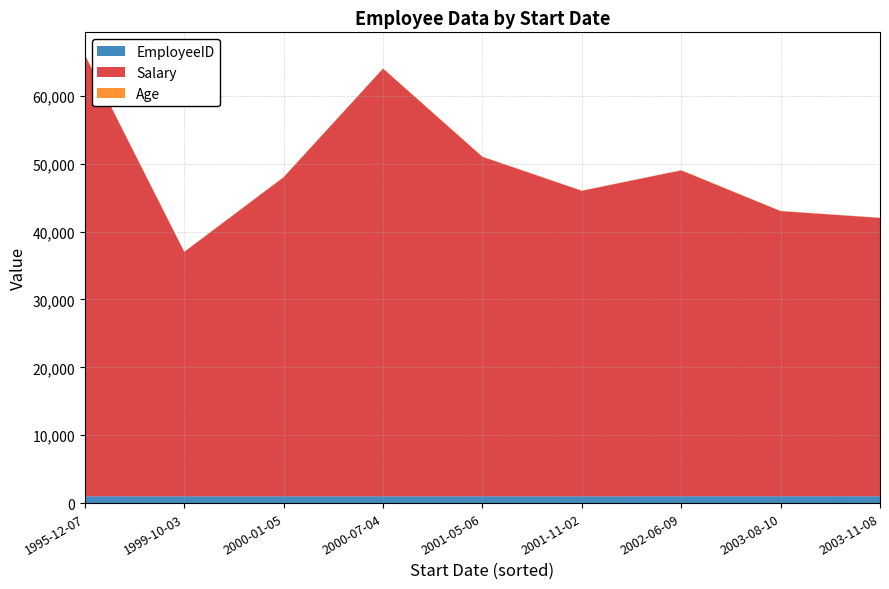

Reading left to right, list all the values displayed in this chart.

Salary: 1995-12-07=65000	1999-10-03=36000	2000-01-05=47000	2000-07-04=63000	2001-05-06=50000	2001-11-02=45000	2002-06-09=48000	2003-08-10=42000	2003-11-08=41000
Age: 1995-12-07=35	1999-10-03=30	2000-01-05=31	2000-07-04=29	2001-05-06=32	2001-11-02=30	2002-06-09=38	2003-08-10=31	2003-11-08=32
EmployeeID: 1995-12-07=1006	1999-10-03=1002	2000-01-05=1004	2000-07-04=1003	2001-05-06=1005	2001-11-02=1001	2002-06-09=1008	2003-08-10=1009	2003-11-08=1007